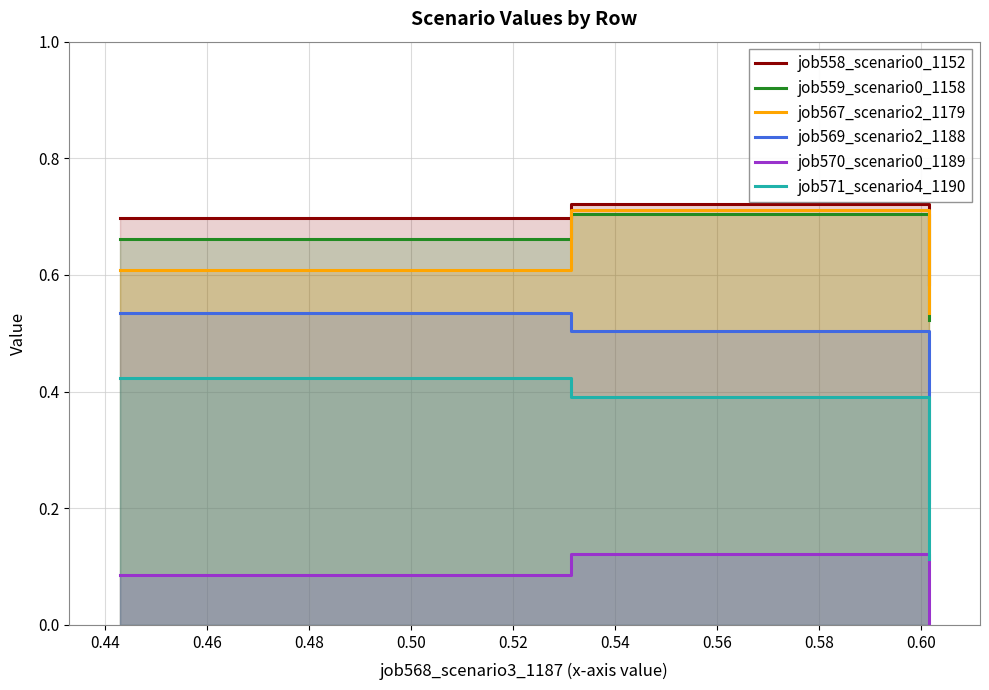

What is the average value of the job570_scenario0_1189 series?

0.1